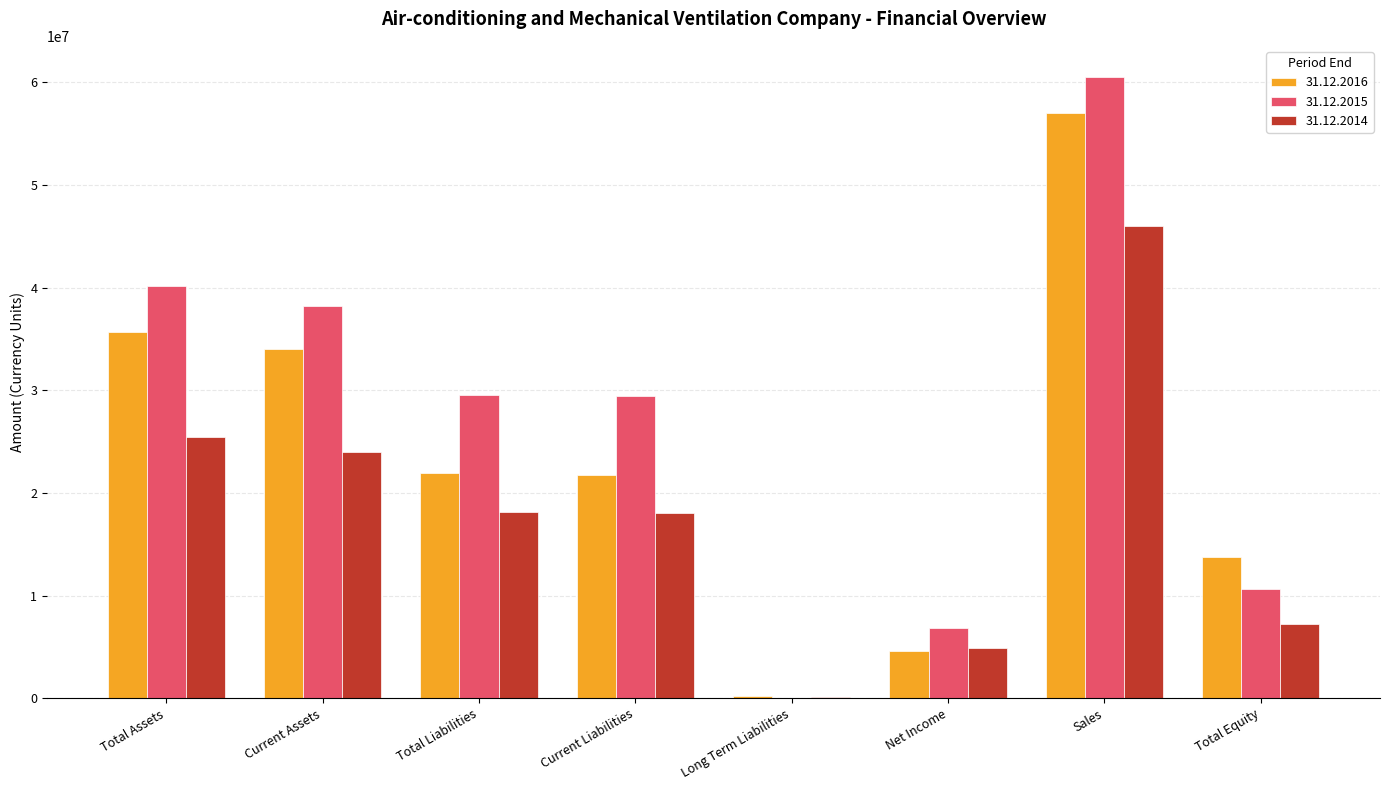

What is the maximum value shown in the chart?

60515681